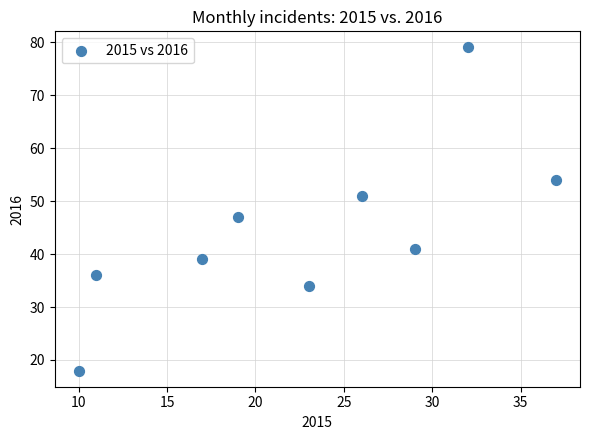

What Y value in the scatter plot is closest to 48?

47